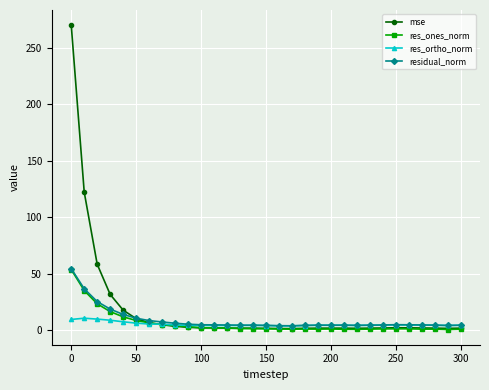

Which series has the widest spread of values?

mse